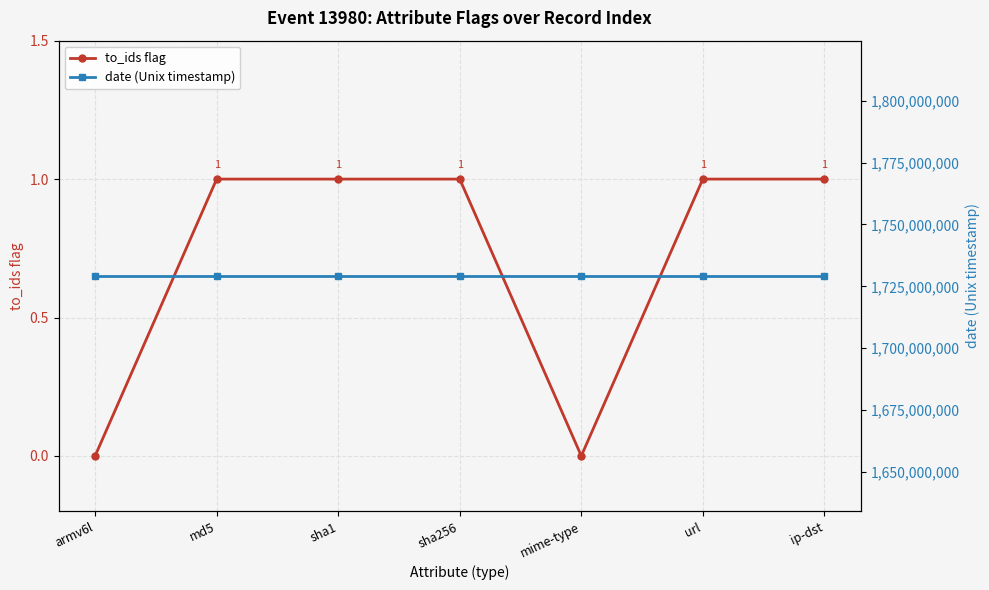

How many data points in to_ids flag are less than 1?

2